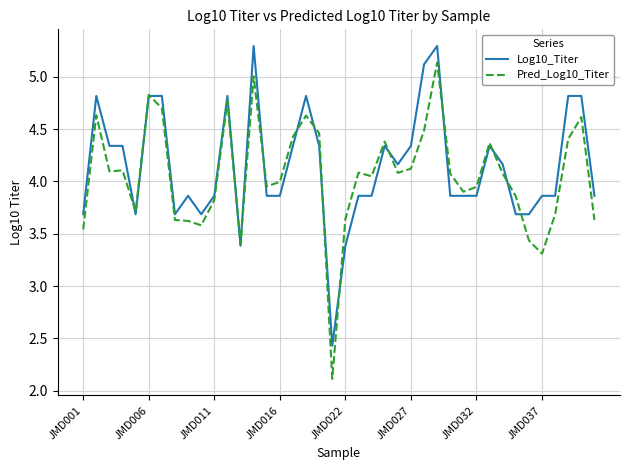

What is the minimum value for Log10_Titer?

2.4